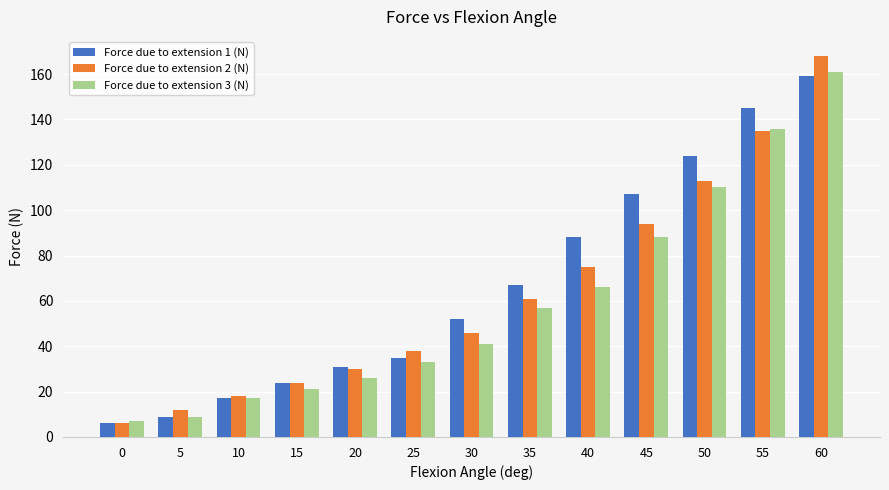

Between 25 and 45, which series saw the biggest shift?

Force due to extension 1 (N)